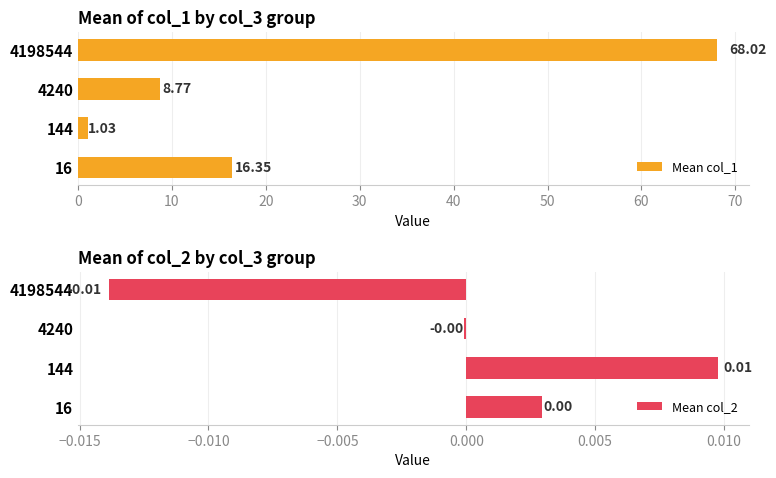

At which label is Mean col_2 closest to 0?

4240